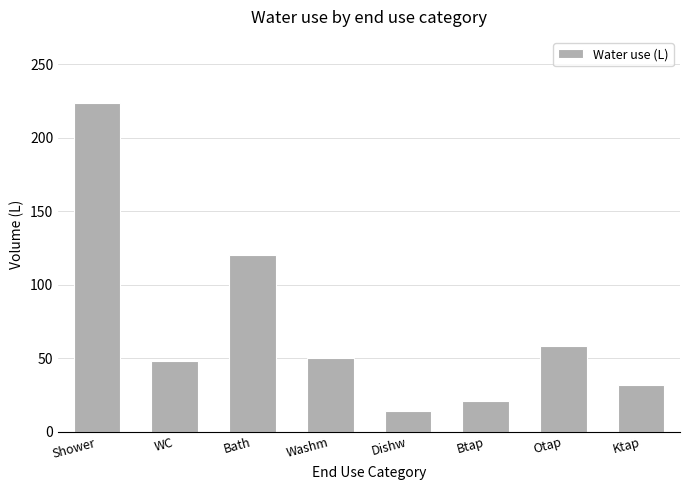

What is the difference between the maximum and second lowest values?

203